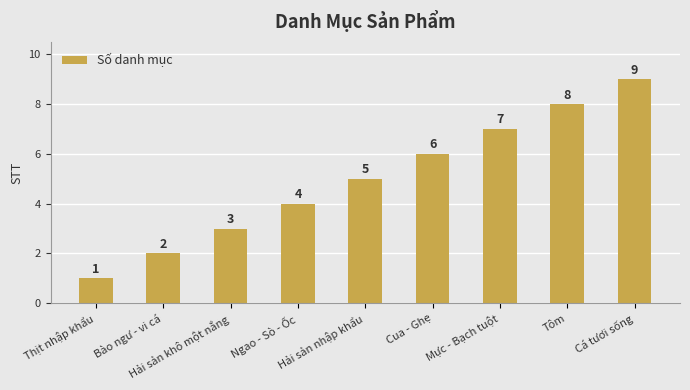

Which category has the highest value across all series?

Cá tươi sống